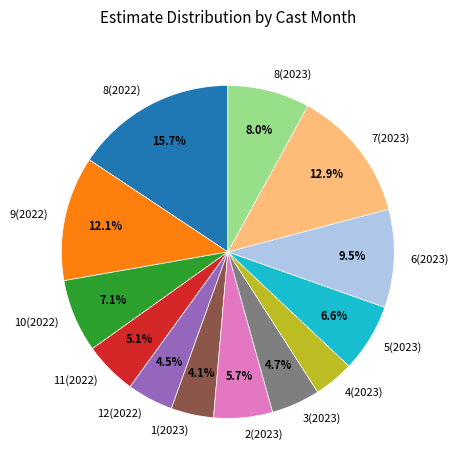

Which has a higher value, 2(2023) or 4(2023)?

2(2023)